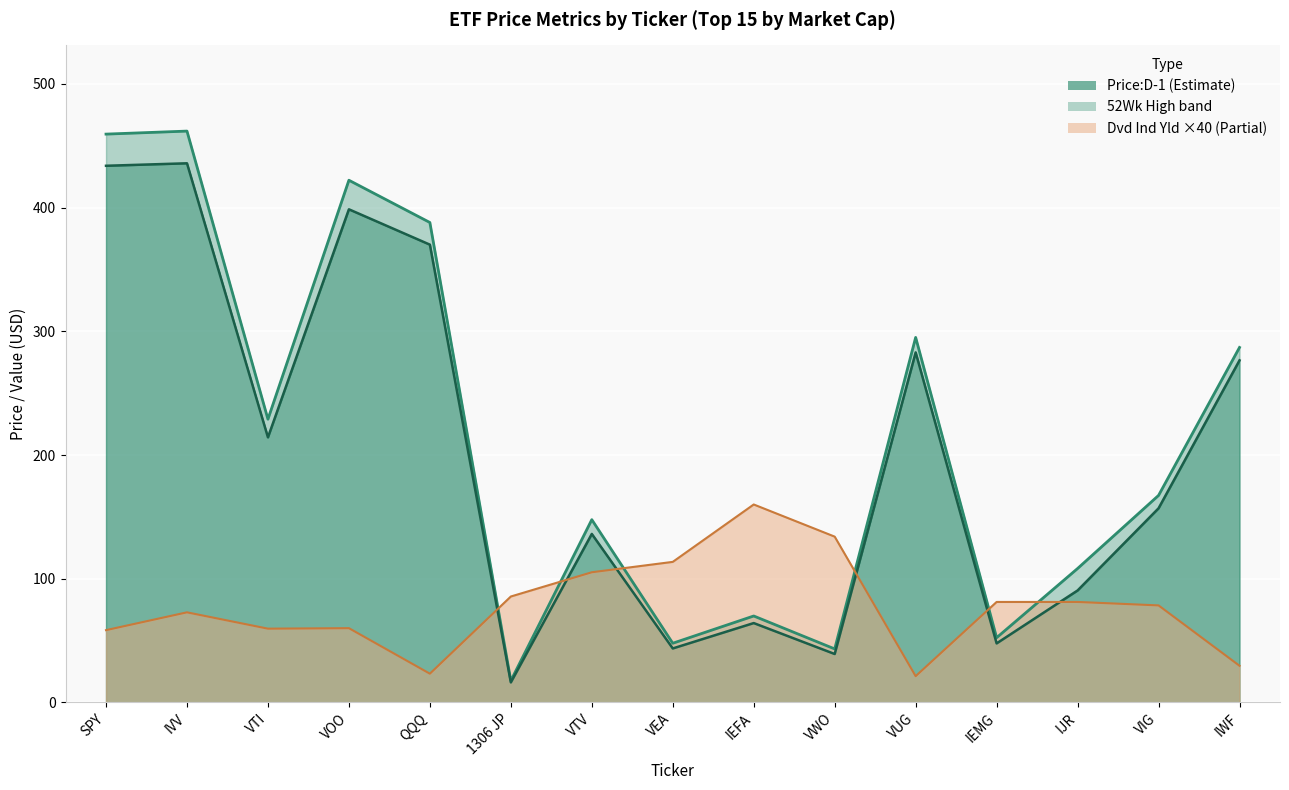

Reading left to right, transcribe all the data shown in this chart.

52Wk High: SPY=459.4	IVV=461.9	VTI=229.0	VOO=422.1	QQQ=388.0	1306 JP=17.5	VTV=147.7	VEA=47.8	IEFA=69.8	VWO=43.2	VUG=295.1	IEMG=52.3	IJR=108.2	VIG=167.3	IWF=287.0
Price:D-1: SPY=433.8	IVV=435.9	VTI=214.3	VOO=398.6	QQQ=370.1	1306 JP=16.1	VTV=136.2	VEA=43.6	IEFA=64.1	VWO=39.1	VUG=282.9	IEMG=47.7	IJR=90.5	VIG=156.9	IWF=276.5
Dvd Ind Yld: SPY=58.4	IVV=72.8	VTI=59.6	VOO=60.0	QQQ=23.2	1306 JP=85.6	VTV=105.2	VEA=113.6	IEFA=160.0	VWO=134.0	VUG=21.2	IEMG=81.2	IJR=81.2	VIG=78.4	IWF=29.6